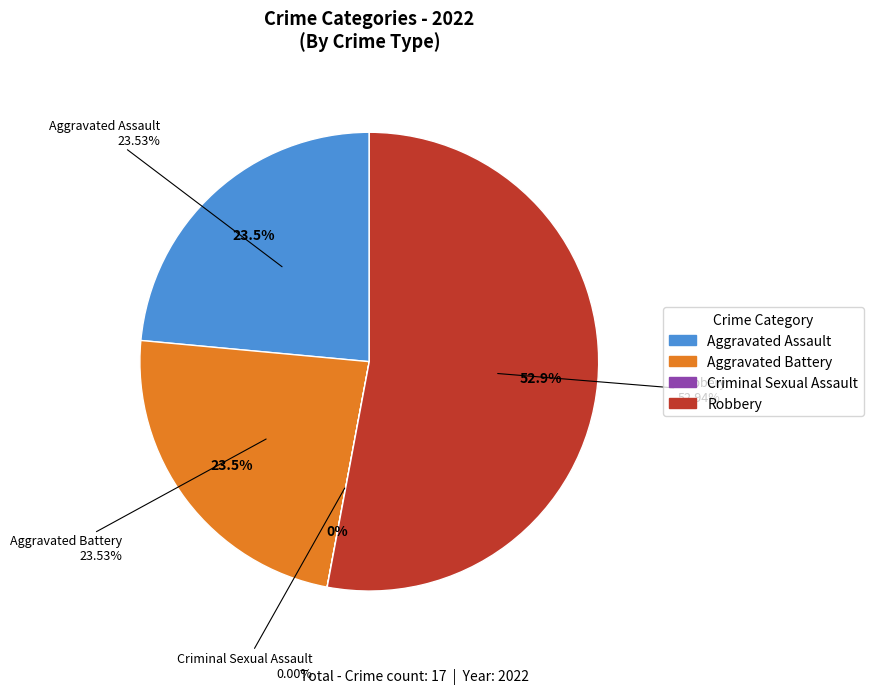

What is the smallest slice in the pie chart?

Criminal Sexual Assault